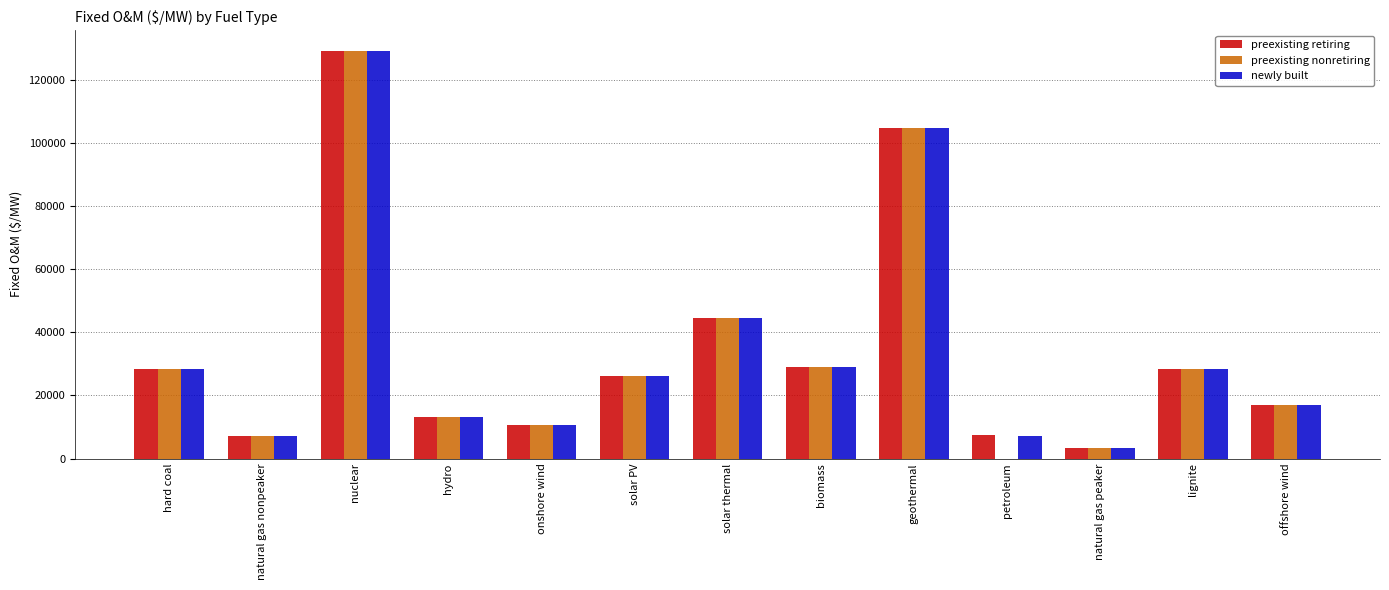

What is the sum of all preexisting nonretiring values?

441638.8